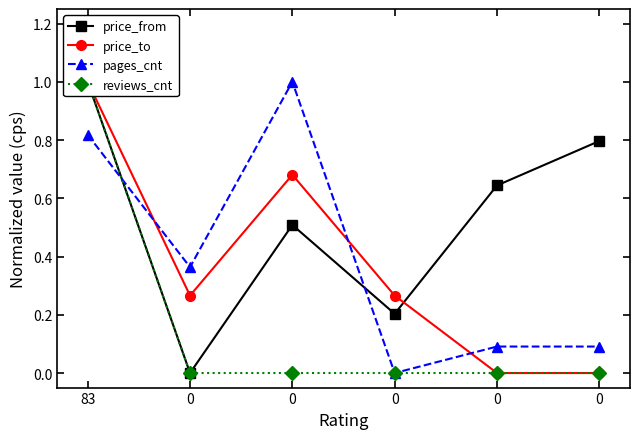

In price_from, how many points are lower than both neighbors (excluding endpoints)?

2